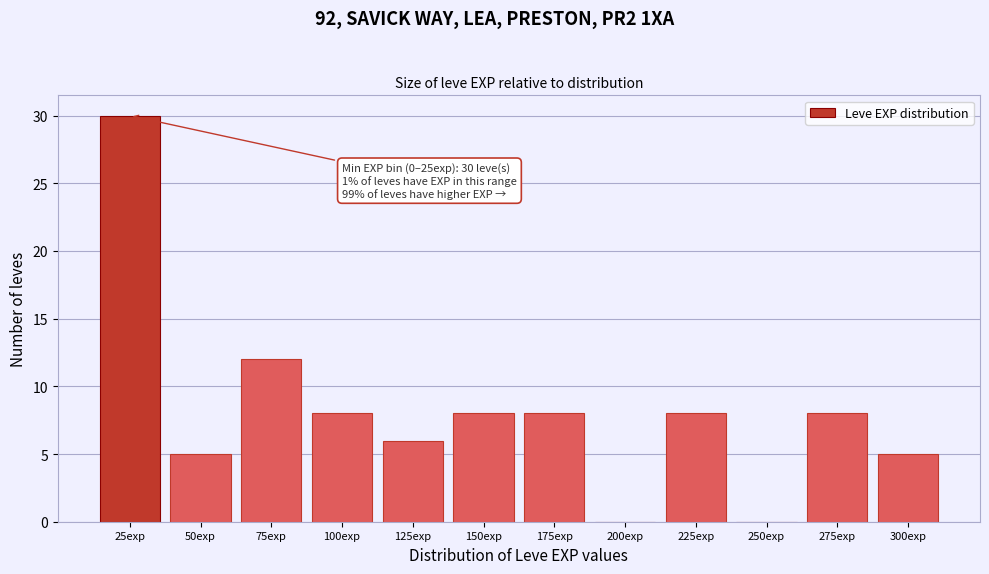

Reading right to left, extract all data points from this chart.

300exp=5	275exp=8	250exp=0	225exp=8	200exp=0	175exp=8	150exp=8	125exp=6	100exp=8	75exp=12	50exp=5	25exp=30